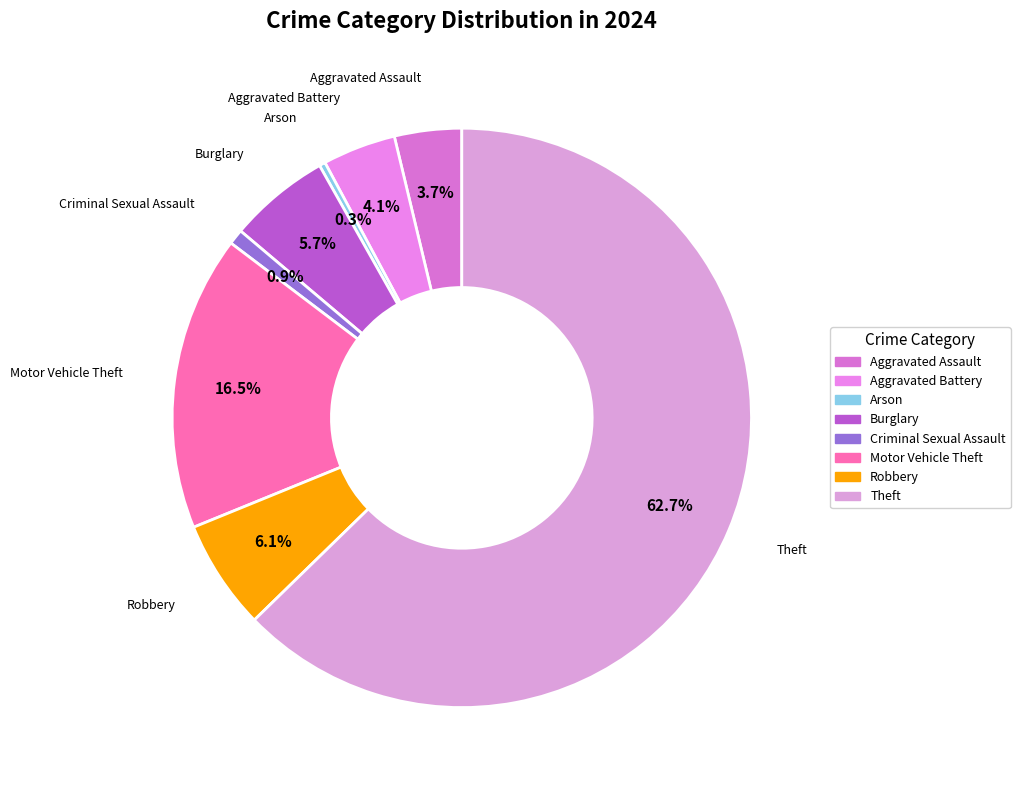

How many slices are in this pie chart?

8